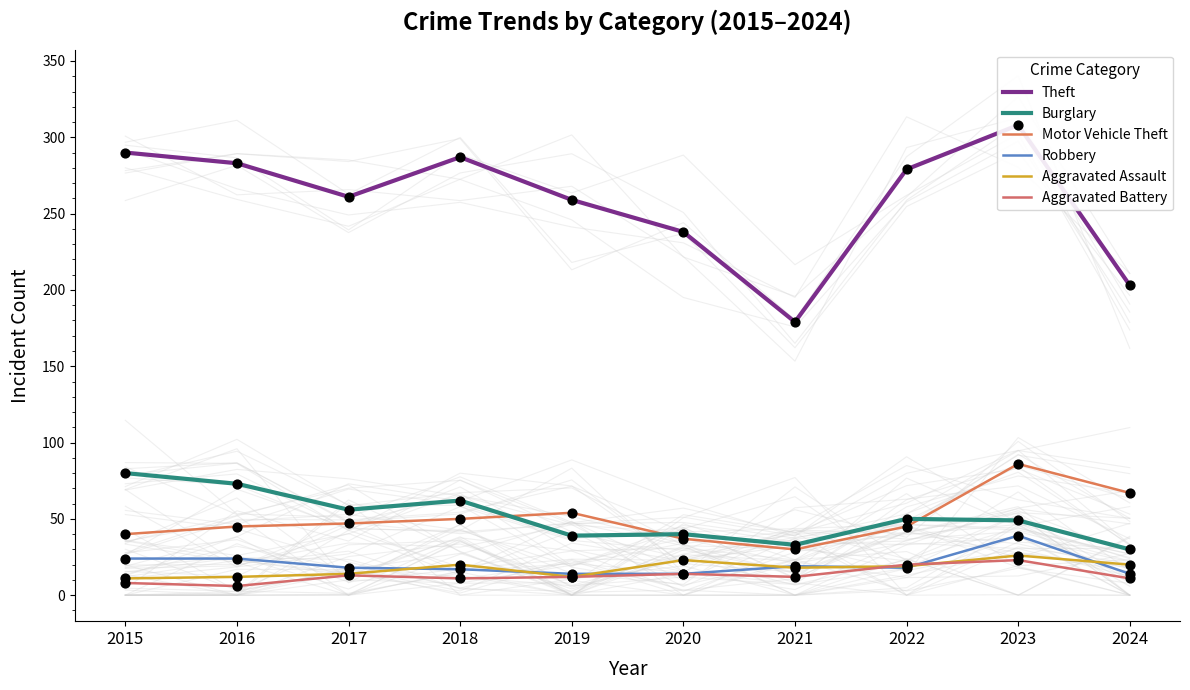

At which category is the sum across all series the highest?

2023